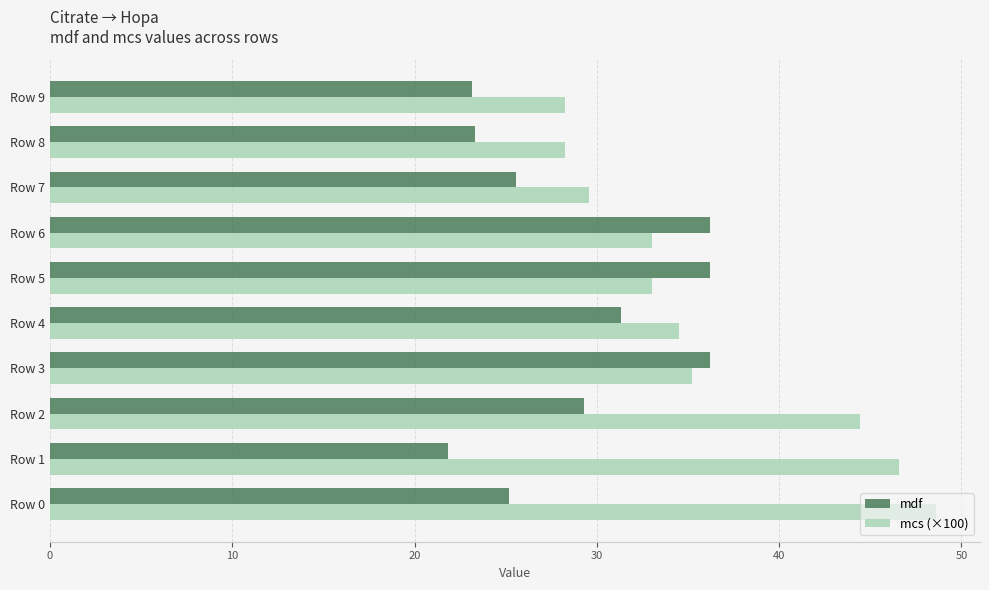

True or false: mdf has a value of 36.2 at Row 5.

True